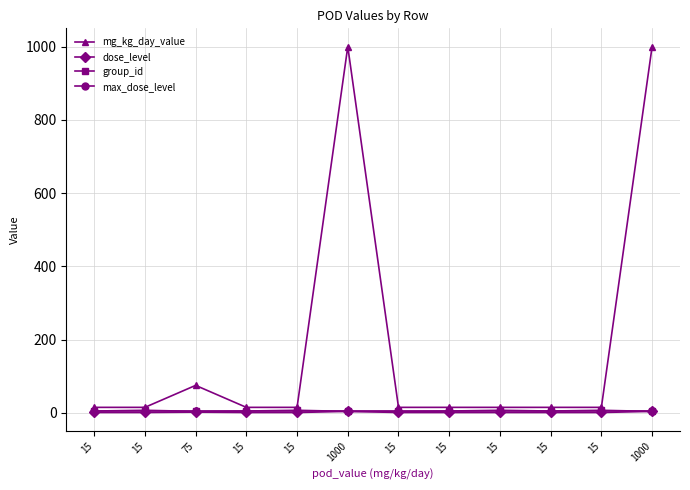

Which category has the lowest value in the group_id series?

75